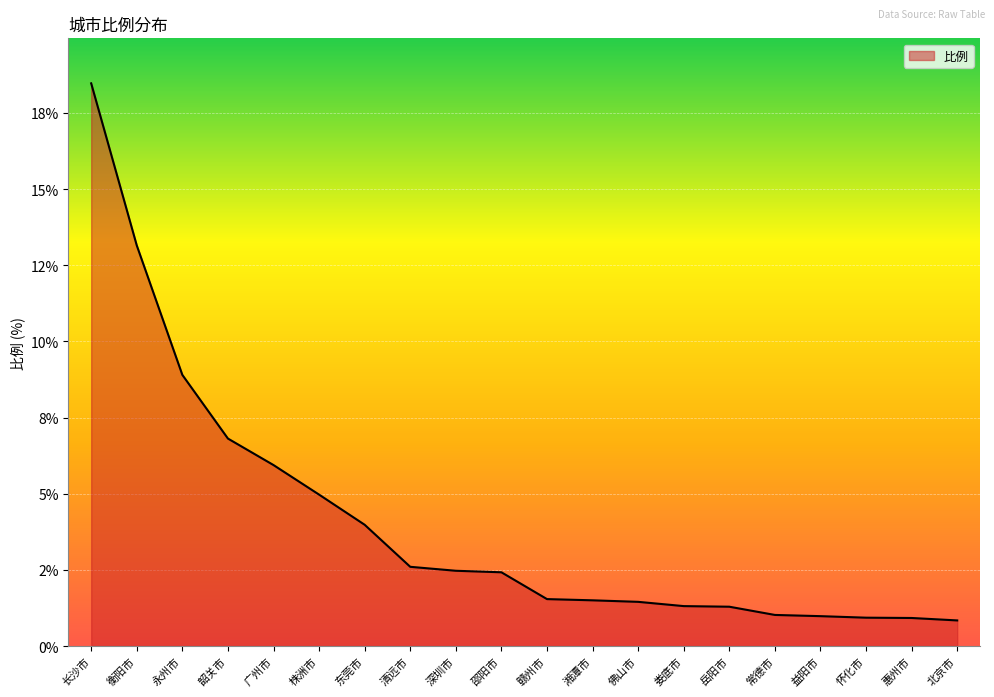

Does the chart display data point markers on the line(s)?

No